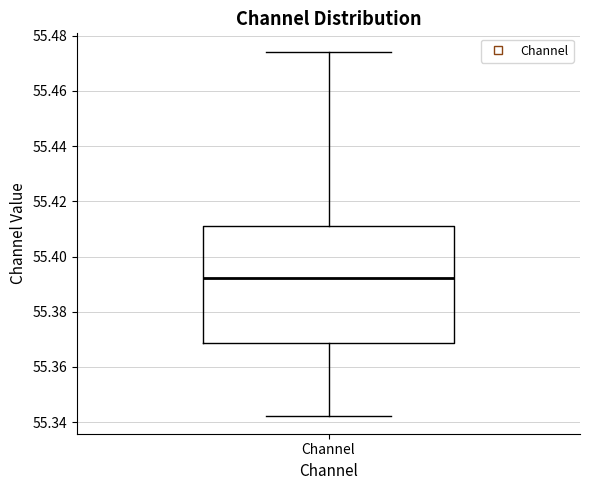

Read this box plot against the y-axis: the position of the median line, the range covered by the box, and the ends of both whiskers. The values are not printed on the chart, so give them approximately, as read against the axis.

median 55.392, box 55.368 to 55.412, whiskers 55.342 to 55.474